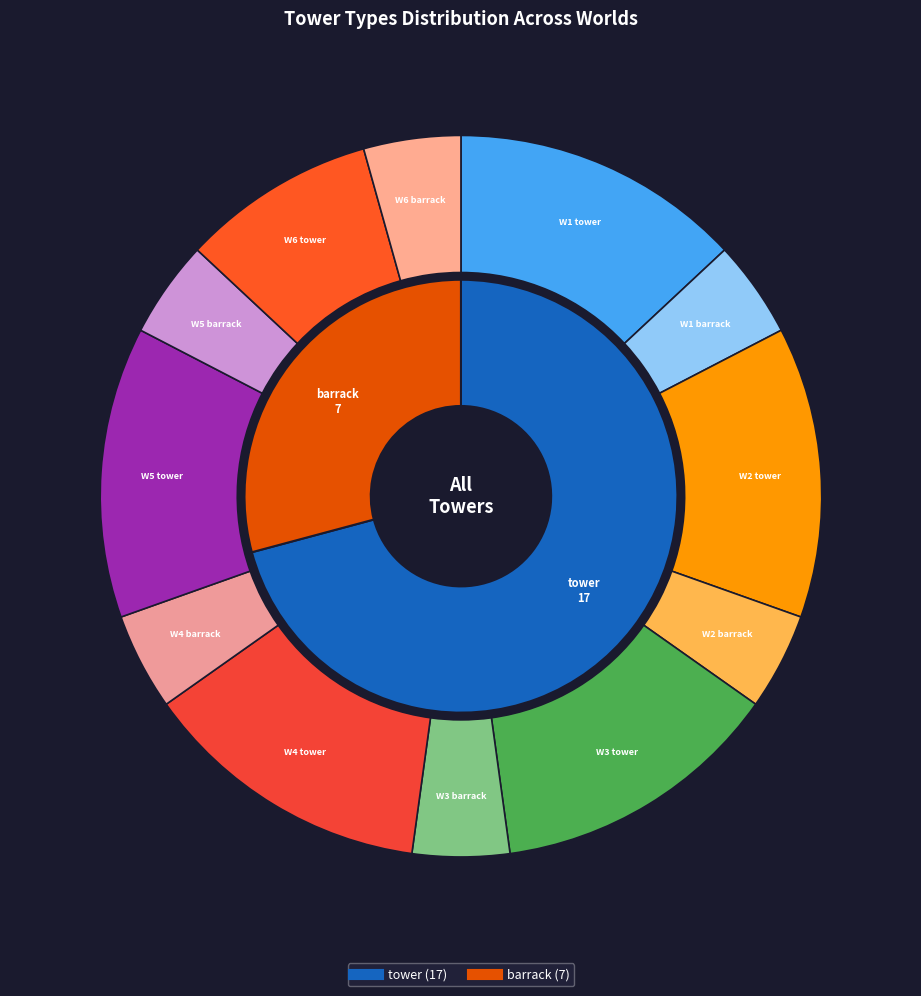

Does 9 account for over 50% of the chart?

No